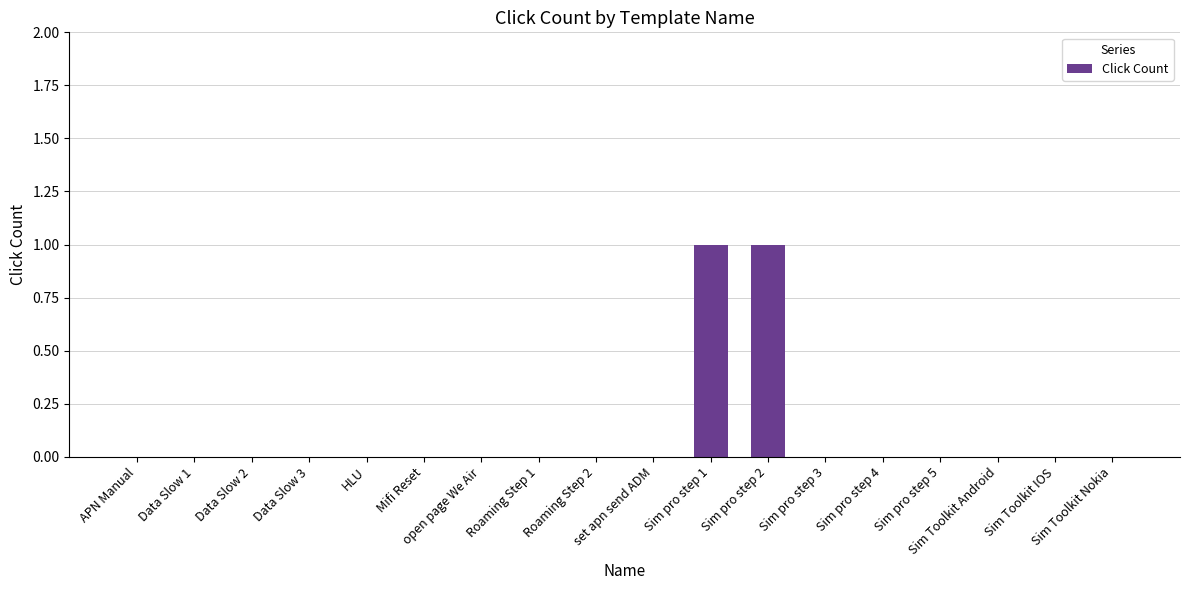

How many series are shown in this chart?

1